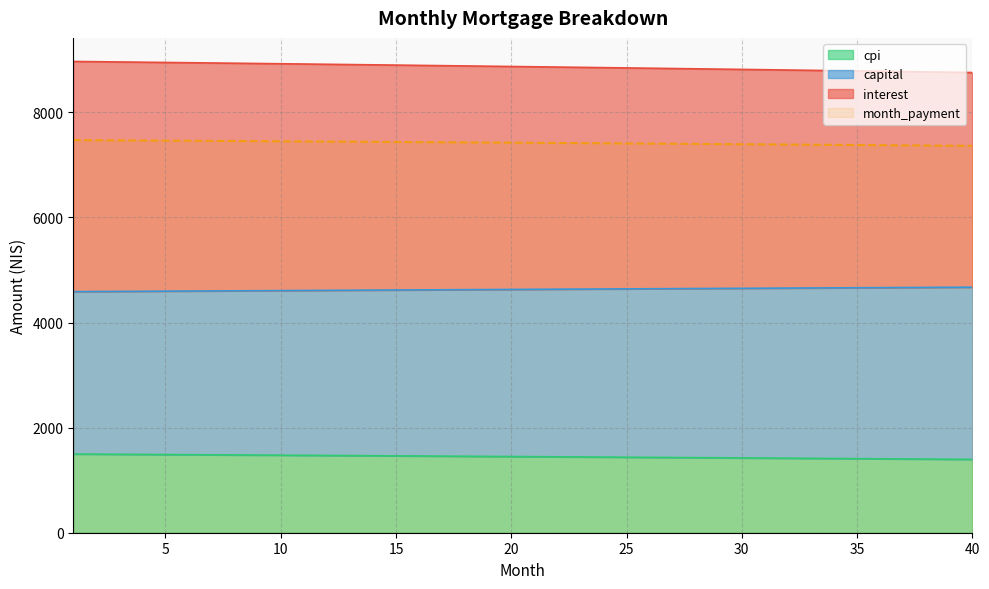

What is the total value across all series at 11?

22453.6